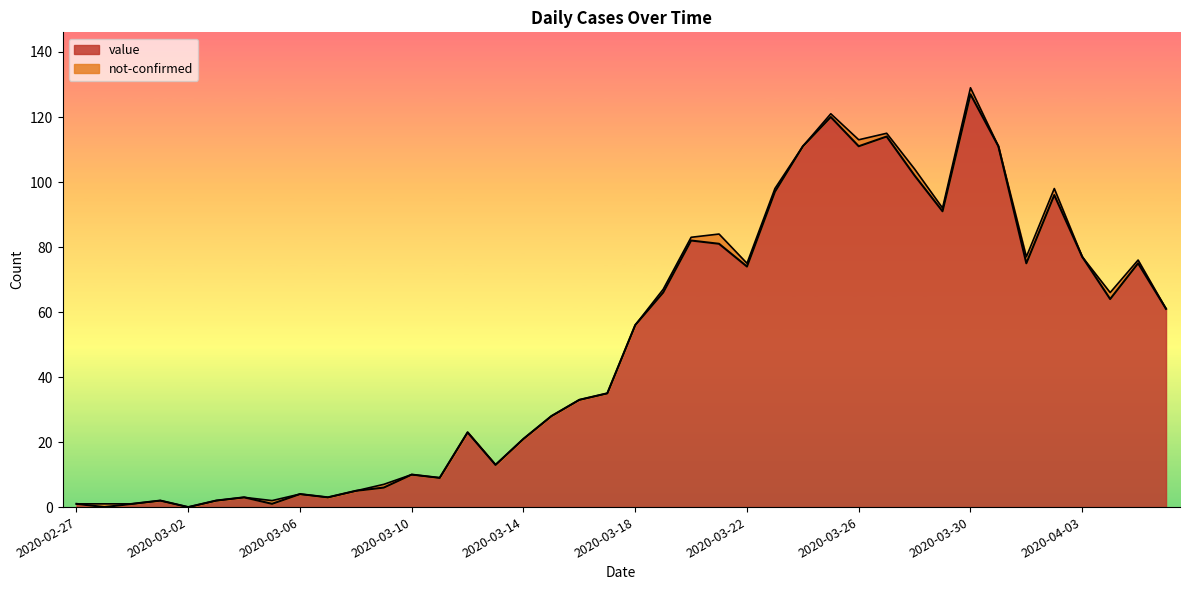

At which category is the sum across all series the highest?

2020-03-30